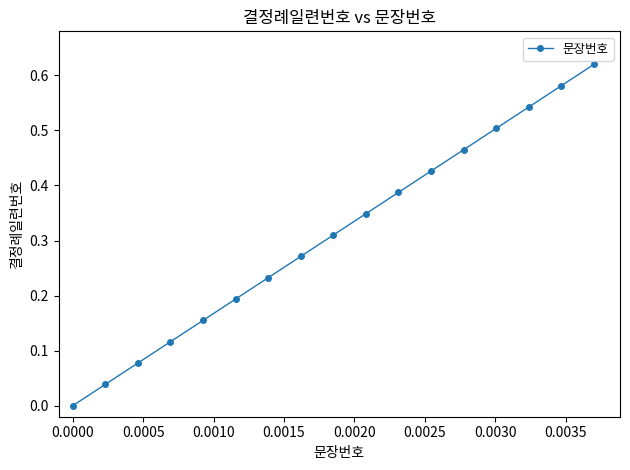

True or false: the data has more than 1 interior local peaks.

False